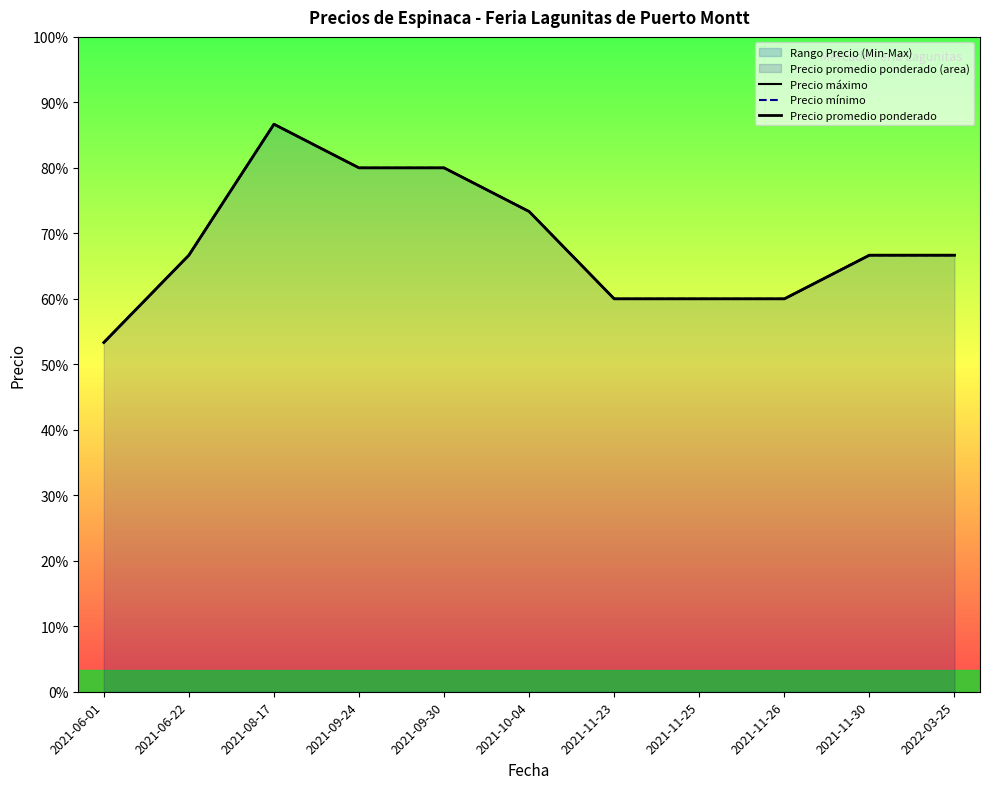

What are all the series names shown in the legend?

Precio máximo, Precio mínimo, Precio promedio ponderado